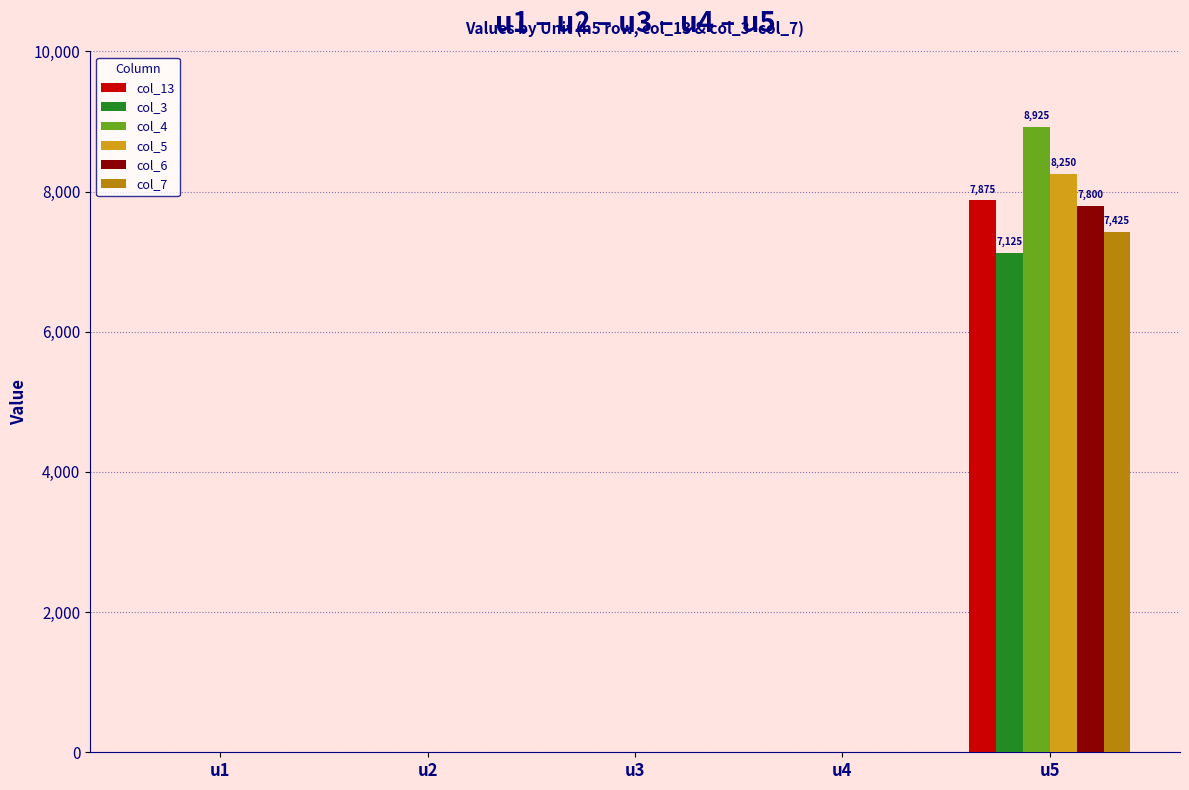

What is the greatest value displayed?

8925